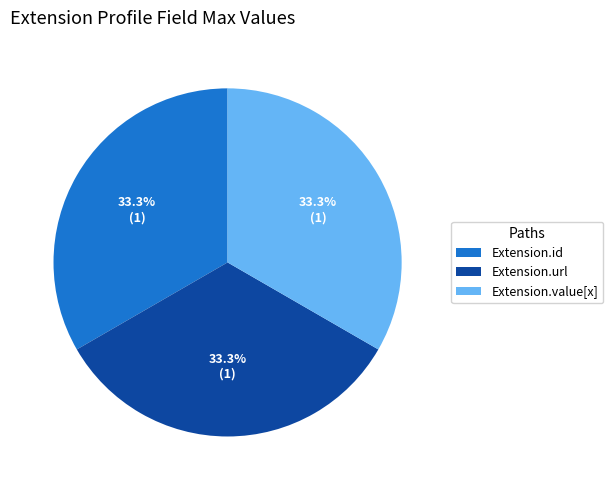

How many slices are in this pie chart?

3